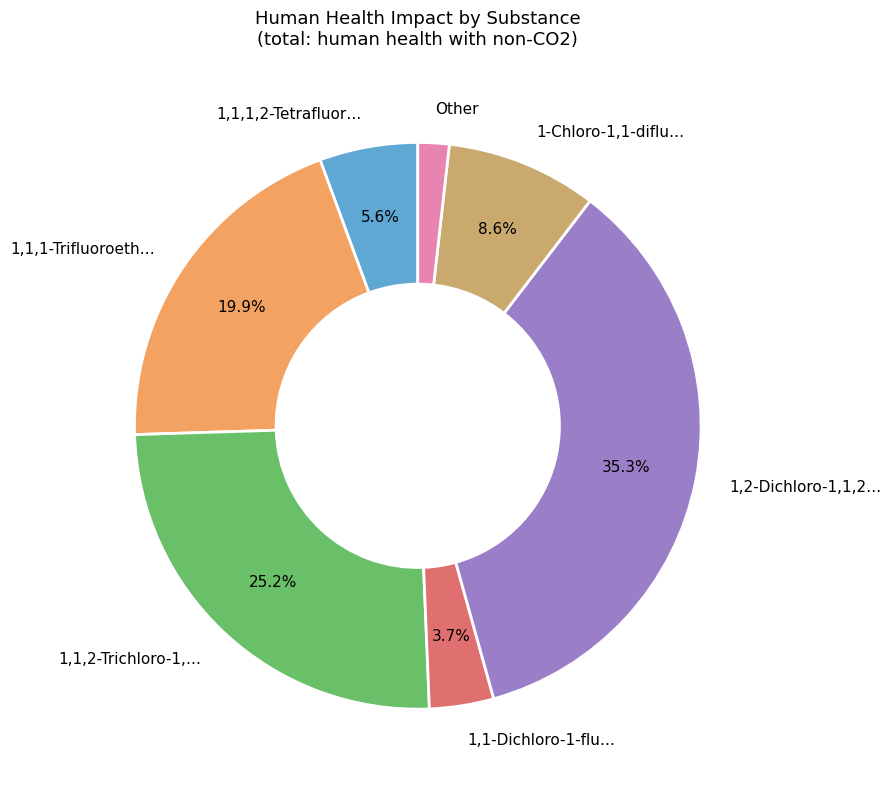

Combined, what portion of the pie is 1,1-Dichloro-1-flu… and 1-Chloro-1,1-diflu…?

12.3%